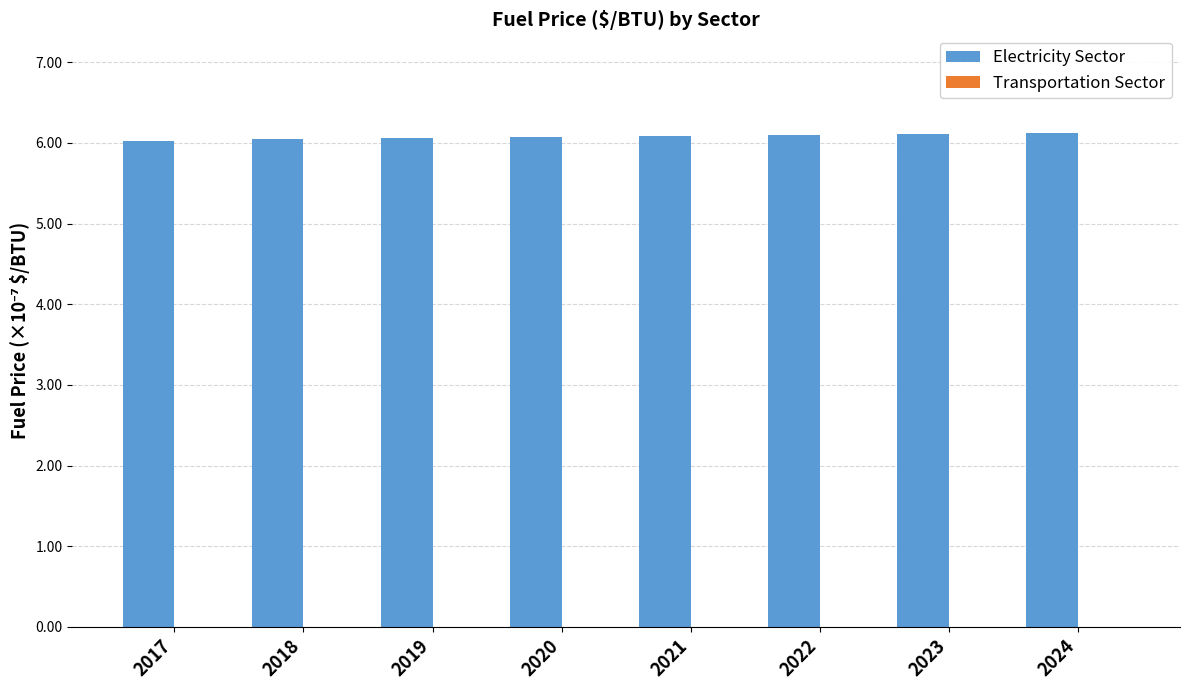

True or false: the data shows 6.1 at 2019.

True